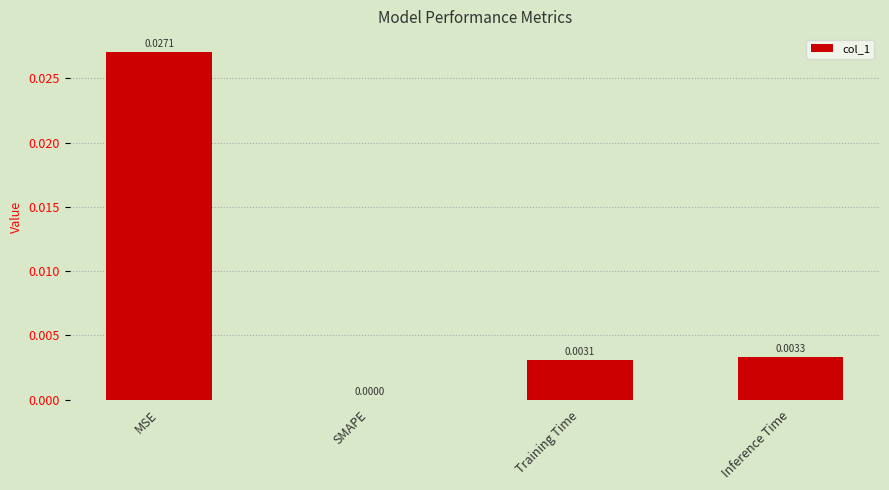

Which has a higher value, Training Time or Inference Time?

Inference Time